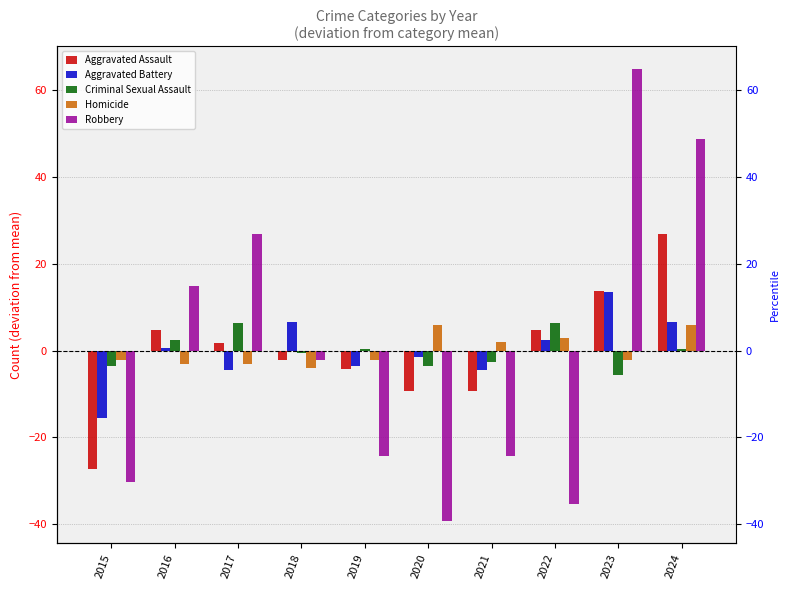

Reading left to right, list all the values displayed in this chart.

Aggravated Assault: 2015=-27.2	2016=4.8	2017=1.8	2018=-2.2	2019=-4.2	2020=-9.2	2021=-9.2	2022=4.8	2023=13.8	2024=26.8
Aggravated Battery: 2015=-15.5	2016=0.5	2017=-4.5	2018=6.5	2019=-3.5	2020=-1.5	2021=-4.5	2022=2.5	2023=13.5	2024=6.5
Criminal Sexual Assault: 2015=-3.6	2016=2.4	2017=6.4	2018=-0.6	2019=0.4	2020=-3.6	2021=-2.6	2022=6.4	2023=-5.6	2024=0.4
Homicide: 2015=-2.1	2016=-3.1	2017=-3.1	2018=-4.1	2019=-2.1	2020=5.9	2021=1.9	2022=2.9	2023=-2.1	2024=5.9
Robbery: 2015=-30.2	2016=14.8	2017=26.8	2018=-2.2	2019=-24.2	2020=-39.2	2021=-24.2	2022=-35.2	2023=64.8	2024=48.8